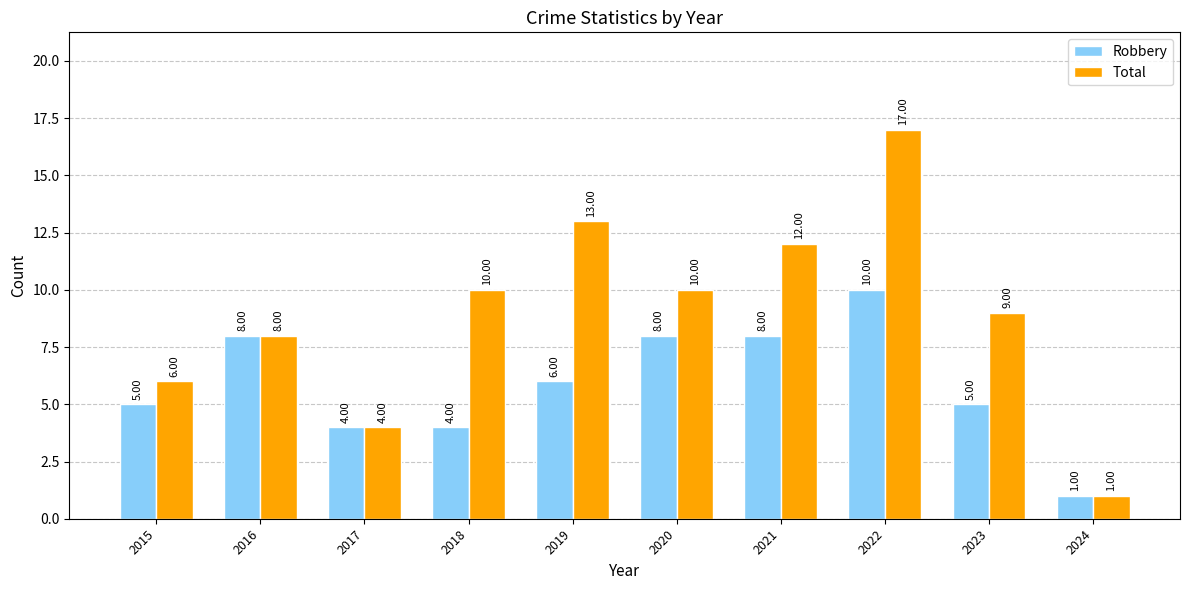

Which series has the largest total across all categories?

Total